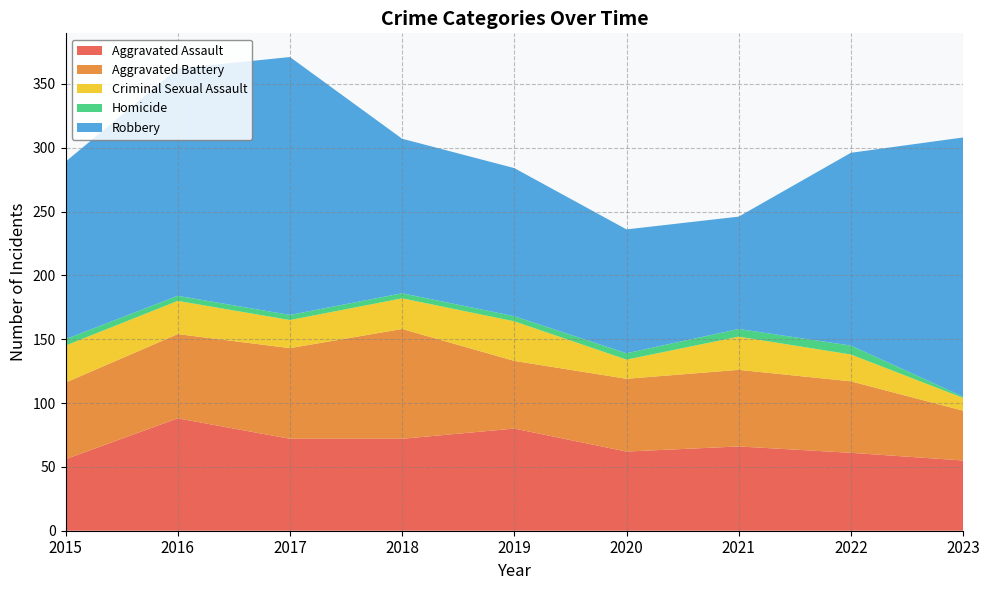

Reading right to left, list all the values displayed in this chart.

Aggravated Assault: 55	61	66	62	80	72	72	88	56
Aggravated Battery: 39	56	60	57	53	86	71	66	60
Criminal Sexual Assault: 10	21	26	15	31	24	22	26	29
Homicide: 1	7	6	5	4	4	4	4	5
Robbery: 203	151	88	97	116	121	202	178	139